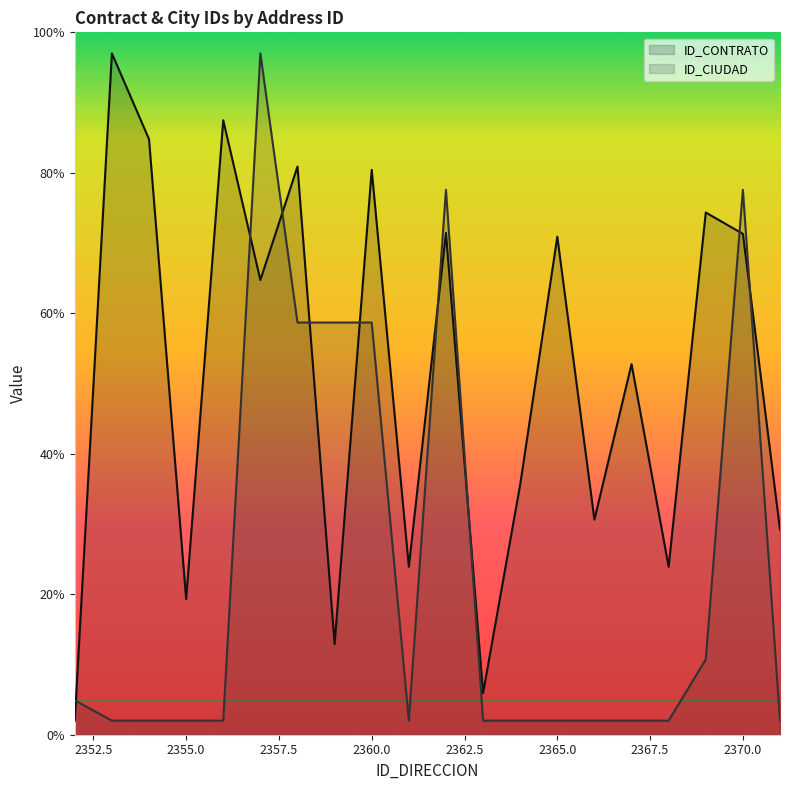

Which category has the highest value in the ID_CIUDAD series?

2357